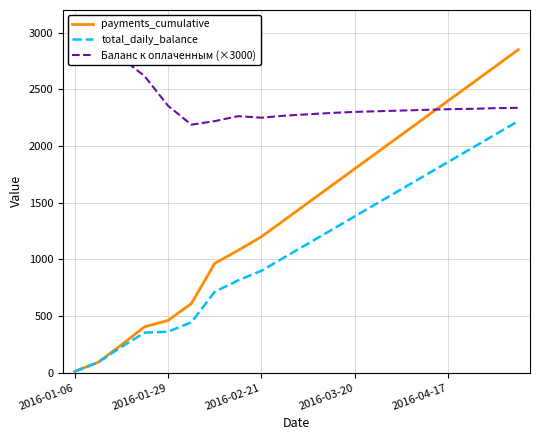

The value of payments_cumulative at 2016-04-17 is 2400. True or false?

True